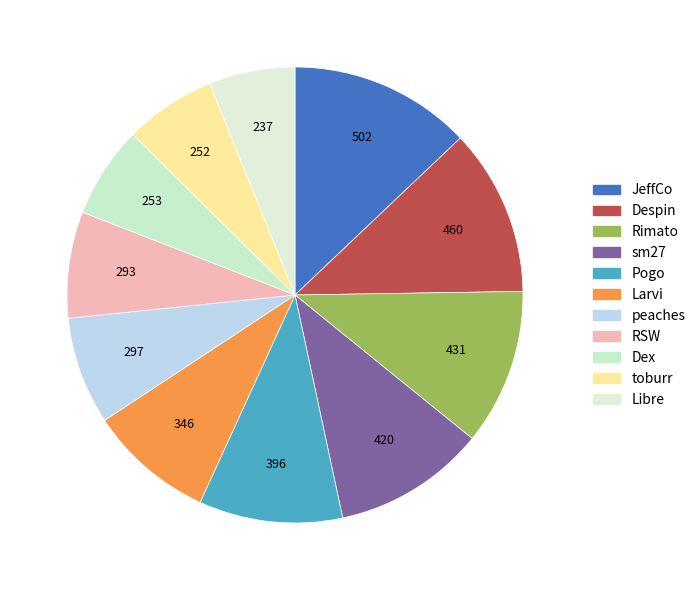

What percentage is NOT represented by Pogo?

89.8%